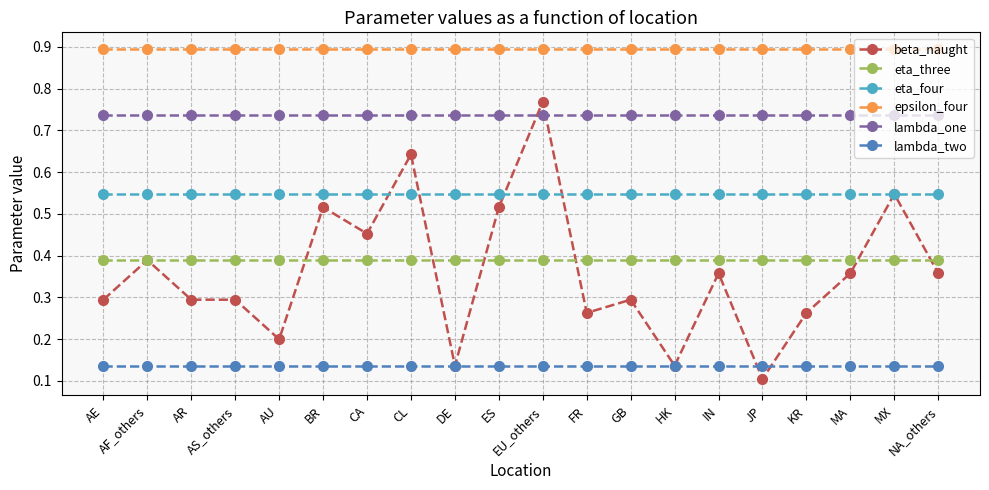

True or false: eta_three has a value of 0.1 at CA.

False